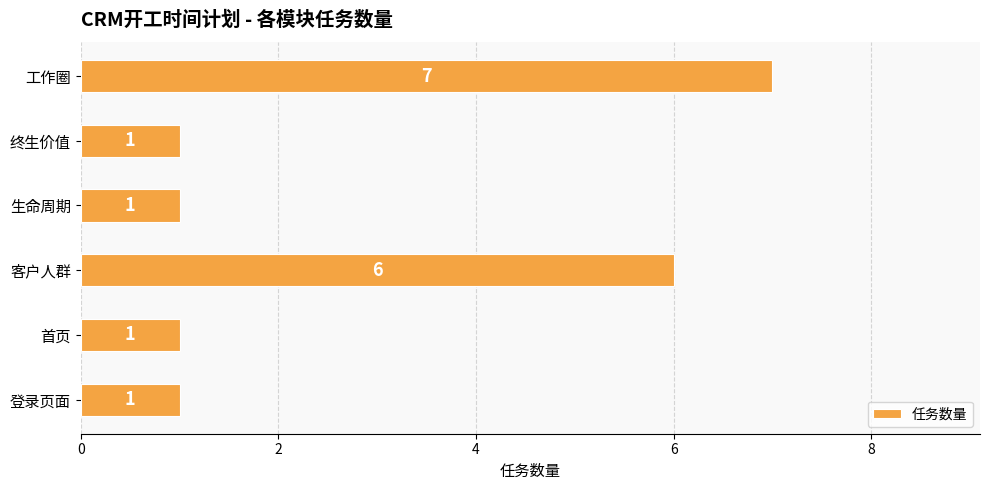

What is the average value?

3